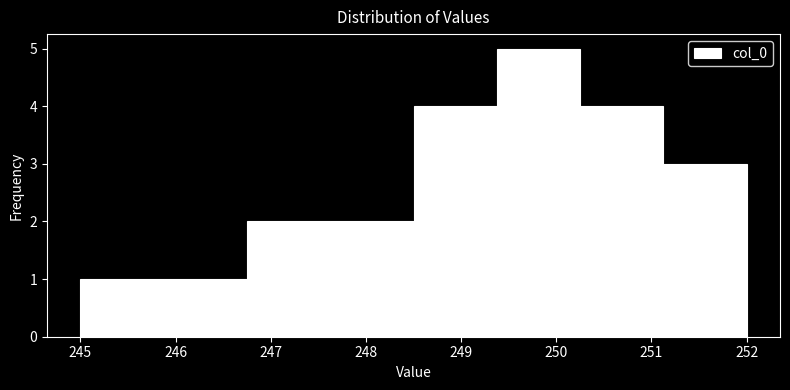

Reading left to right, list every bar in this chart as the range it spans on the x-axis followed by its height. Neither the bar edges nor the heights are printed on the chart, so give them approximately, as read against the axes.

245.0 to 245.9: 1
245.9 to 246.8: 1
246.8 to 247.6: 2
247.6 to 248.5: 2
248.5 to 249.4: 4
249.4 to 250.3: 5
250.3 to 251.1: 4
251.1 to 252.0: 3